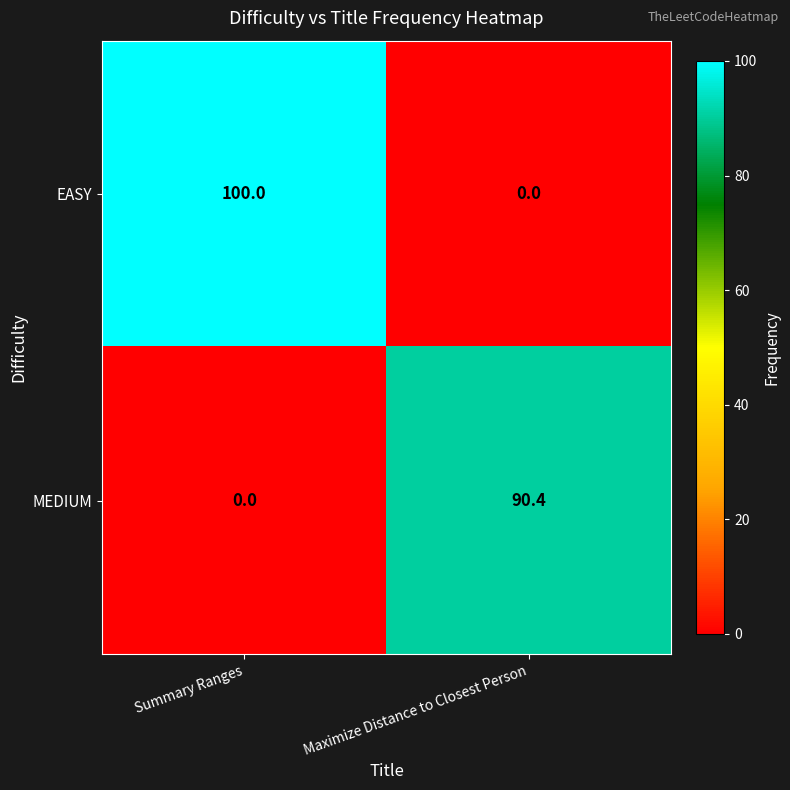

How many series are shown in this chart?

2